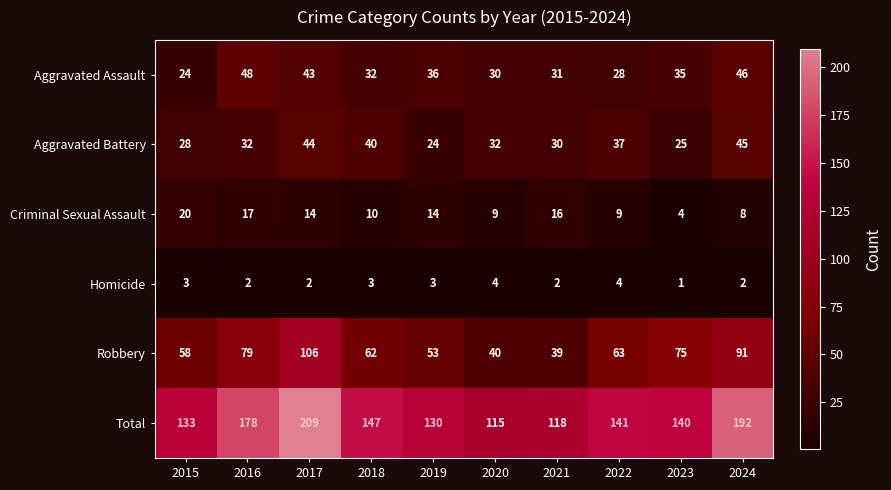

The value of Homicide at 2022 is 7. True or false?

False